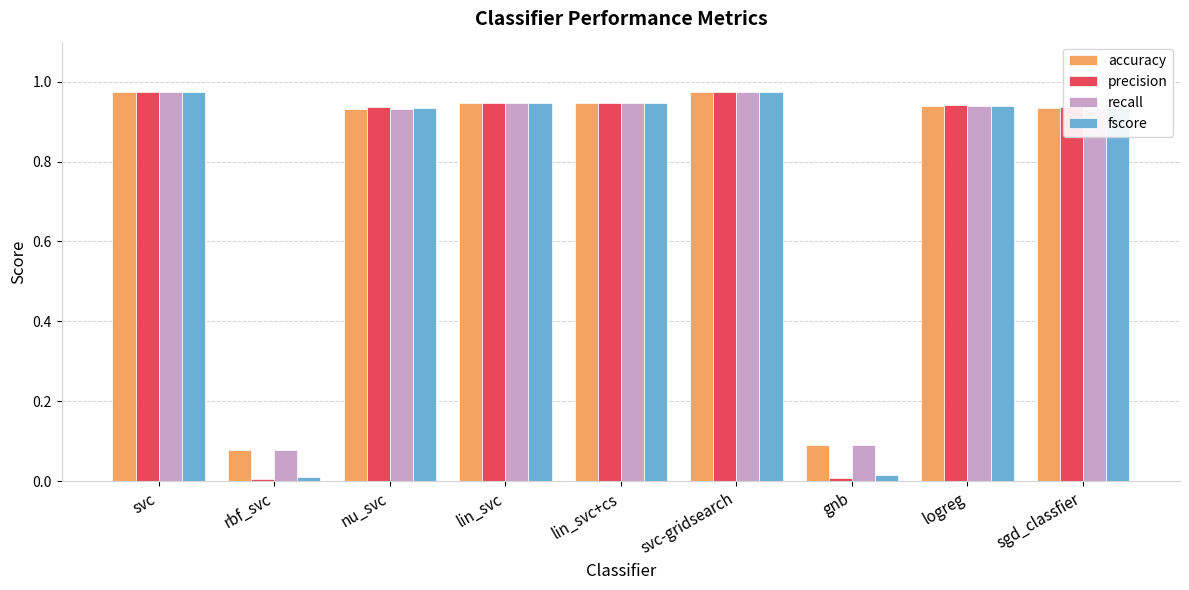

What is the sum of all accuracy values?

6.8